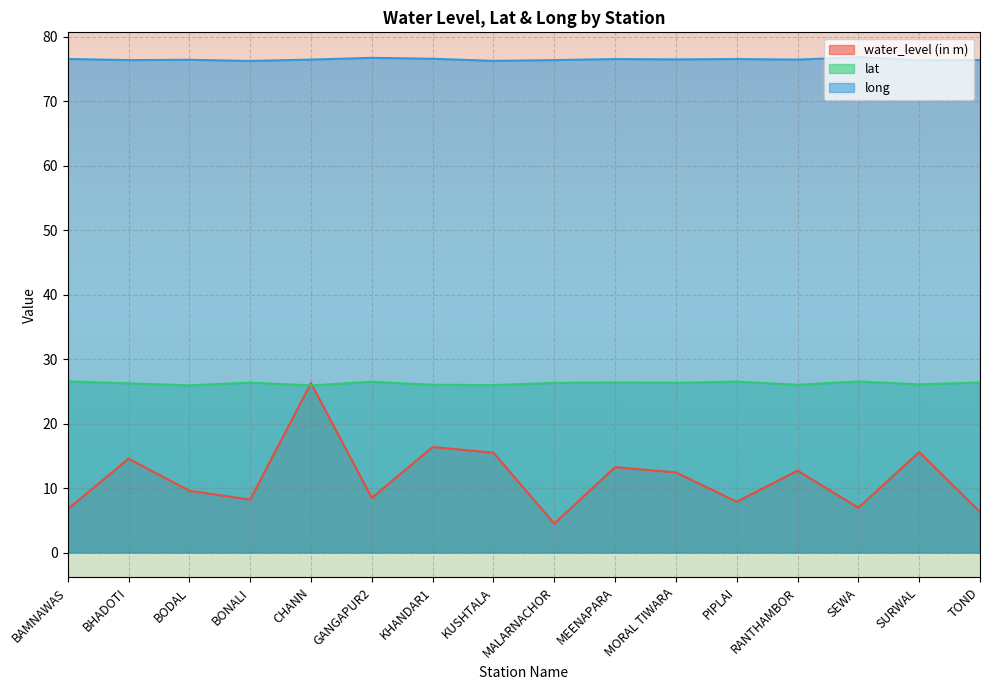

How many interior local valleys does the lat series have?

6